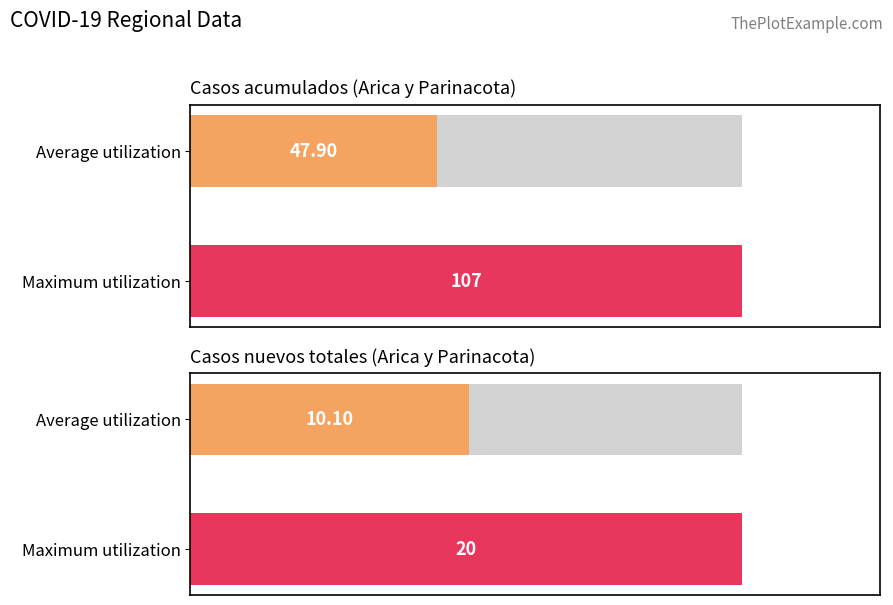

List the series in order of their overall mean, highest first.

Casos acumulados, Casos nuevos totales